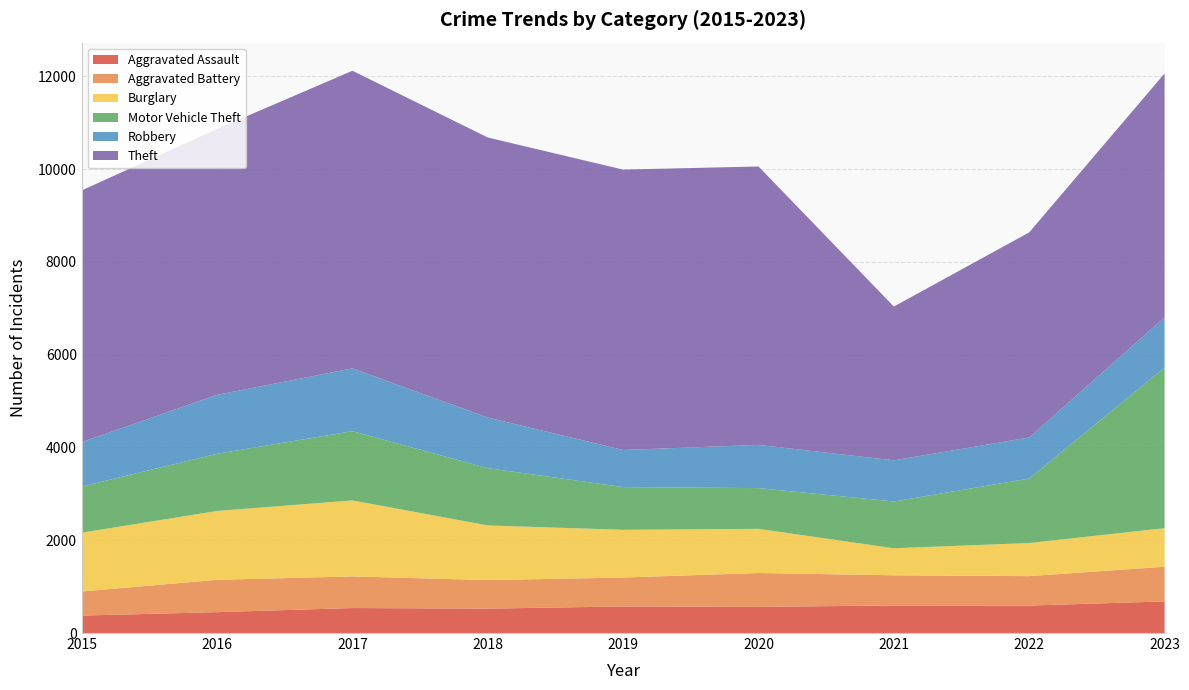

What are all the series names shown in the legend?

Aggravated Assault, Aggravated Battery, Burglary, Motor Vehicle Theft, Robbery, Theft